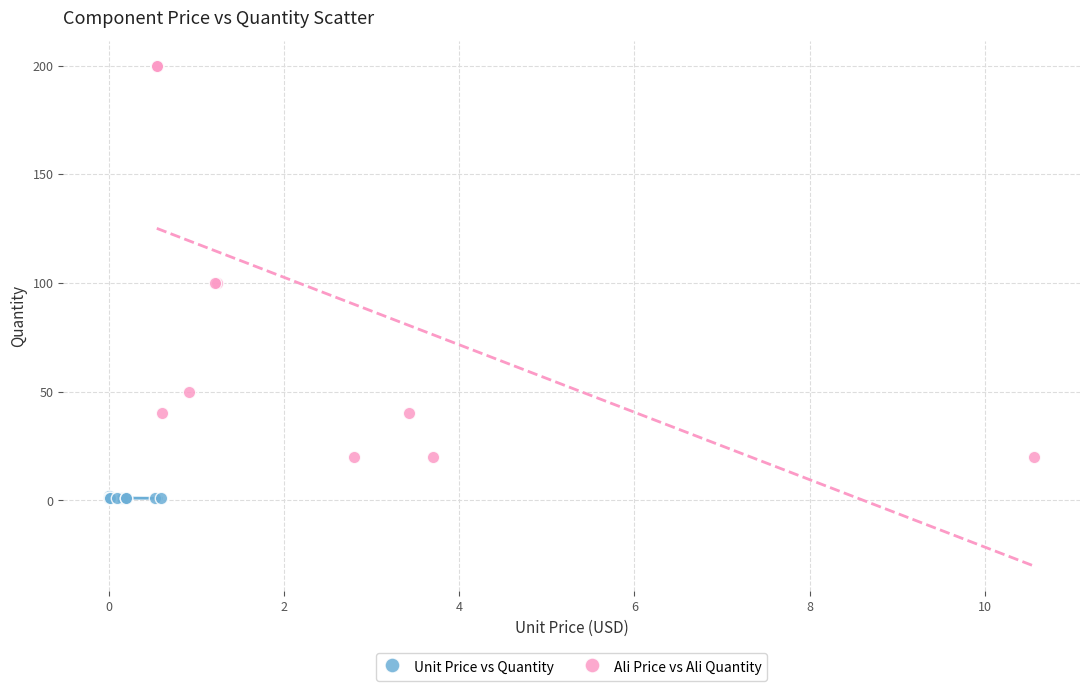

Which series contains the highest Y value?

Ali Price vs Ali Quantity